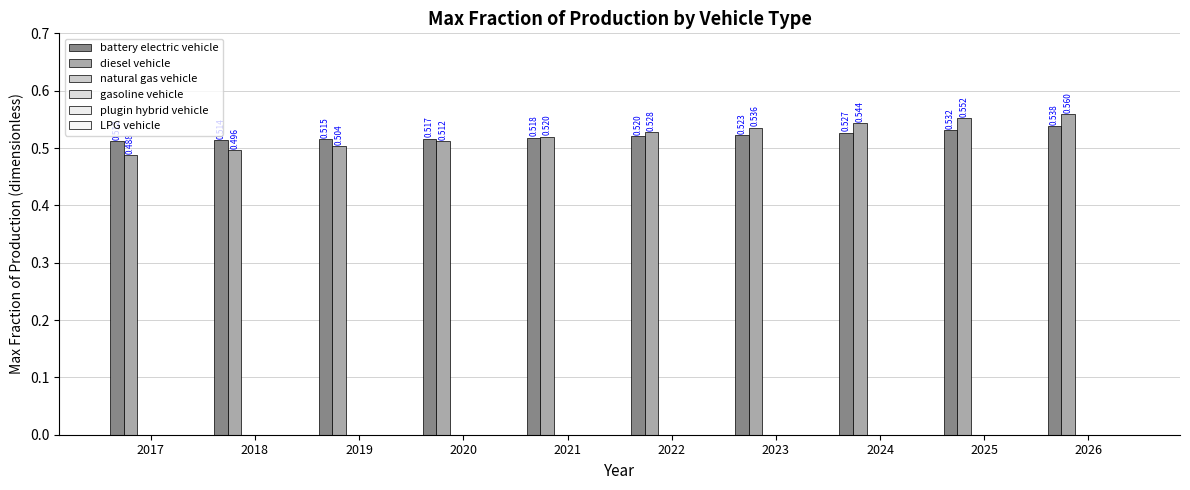

Reading left to right, list all the values displayed in this chart.

battery electric vehicle: 2017=0.5	2018=0.5	2019=0.5	2020=0.5	2021=0.5	2022=0.5	2023=0.5	2024=0.5	2025=0.5	2026=0.5
diesel vehicle: 2017=0.5	2018=0.5	2019=0.5	2020=0.5	2021=0.5	2022=0.5	2023=0.5	2024=0.5	2025=0.6	2026=0.6
natural gas vehicle: 2017=0.0	2018=0.0	2019=0.0	2020=0.0	2021=0.0	2022=0.0	2023=0.0	2024=0.0	2025=0.0	2026=0.0
gasoline vehicle: 2017=0.0	2018=0.0	2019=0.0	2020=0.0	2021=0.0	2022=0.0	2023=0.0	2024=0.0	2025=0.0	2026=0.0
plugin hybrid vehicle: 2017=0.0	2018=0.0	2019=0.0	2020=0.0	2021=0.0	2022=0.0	2023=0.0	2024=0.0	2025=0.0	2026=0.0
LPG vehicle: 2017=0.0	2018=0.0	2019=0.0	2020=0.0	2021=0.0	2022=0.0	2023=0.0	2024=0.0	2025=0.0	2026=0.0